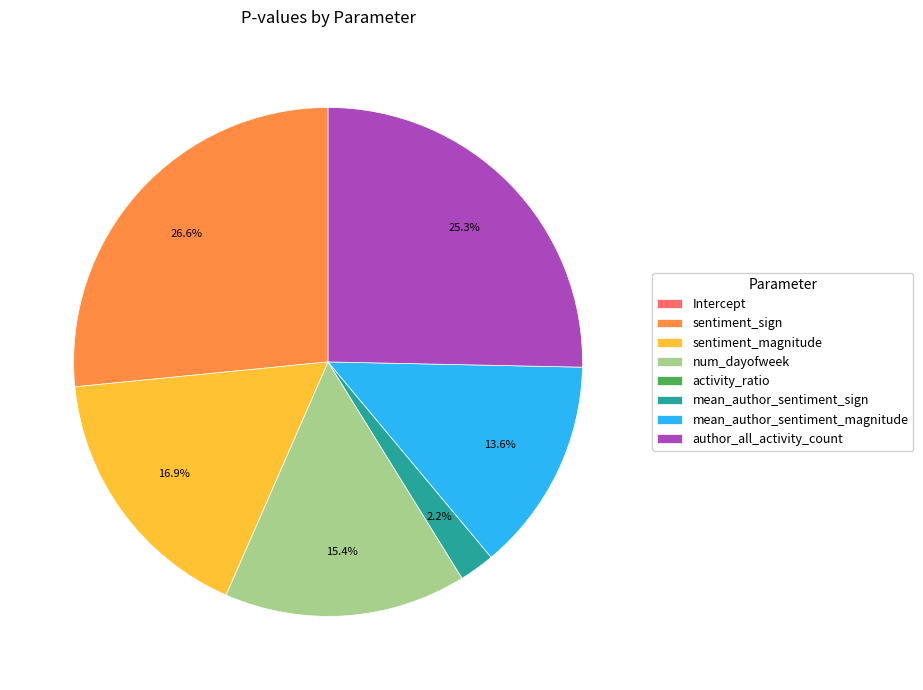

What percentage do author_all_activity_count and num_dayofweek together represent?

40.7%